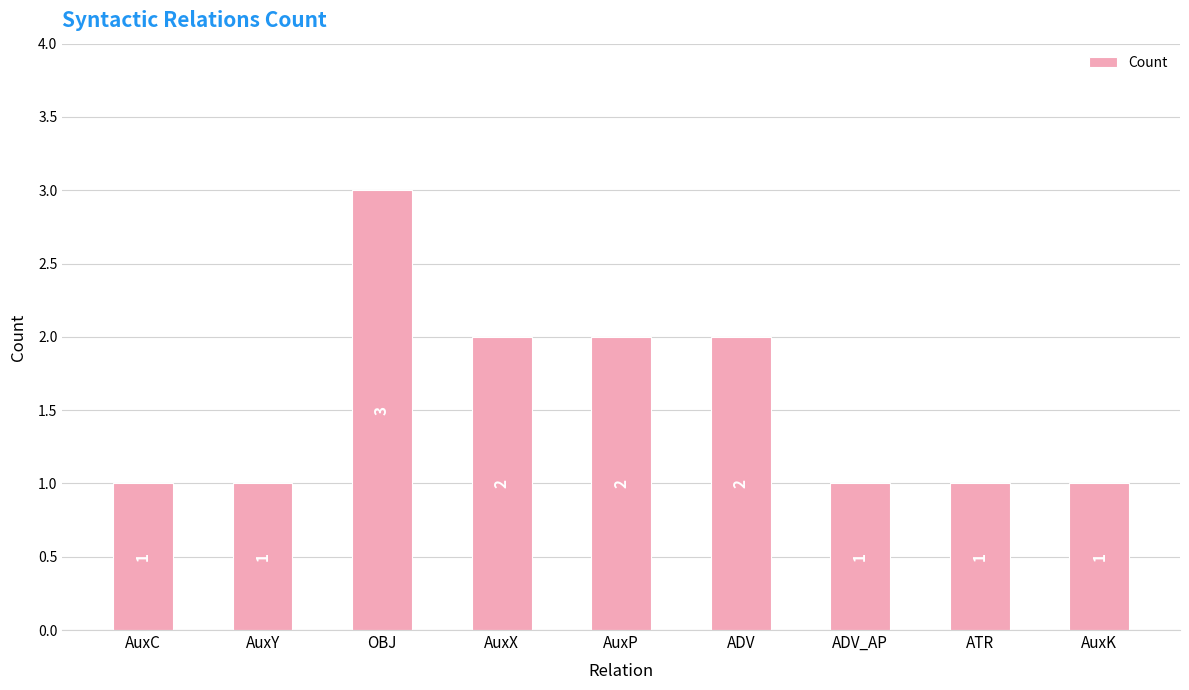

Approximately how many times larger is the value at ADV compared to ADV_AP?

2.0